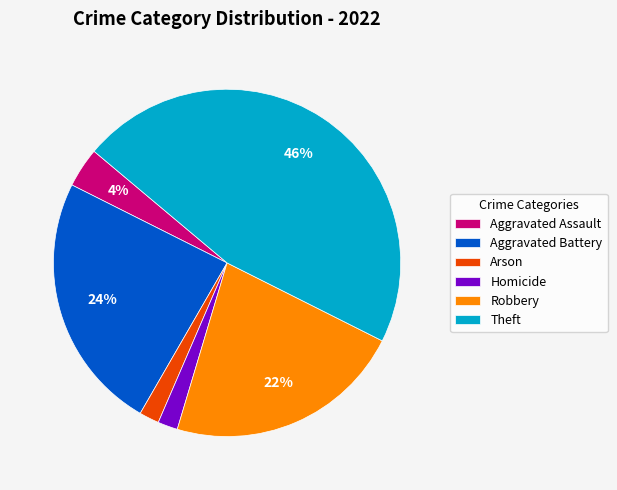

To the nearest percent, what is the difference between the Aggravated Assault and Homicide slice percentages?

2%